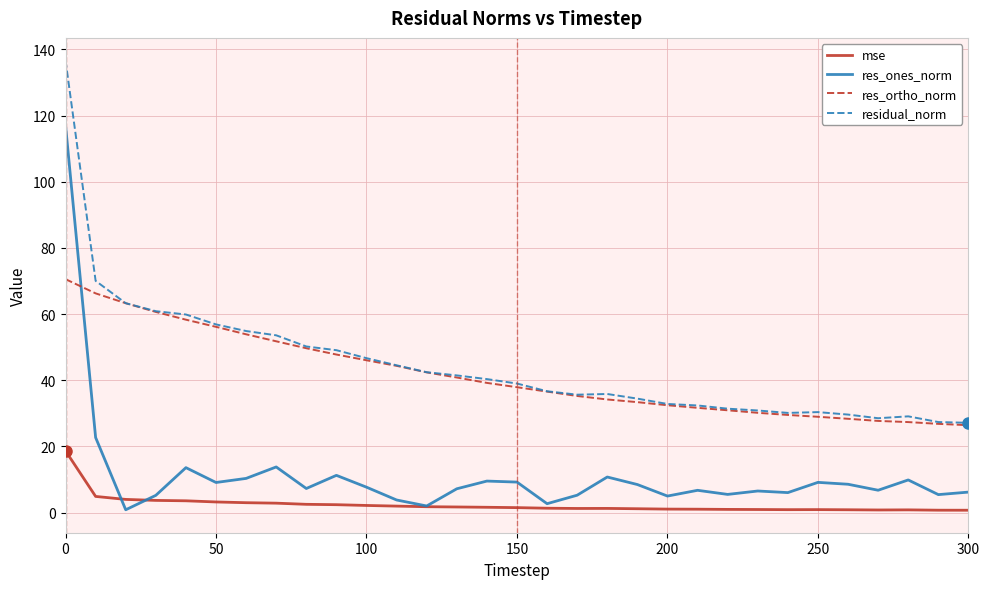

What is the difference between the maximum and second lowest values in the res_ones_norm series?

115.0